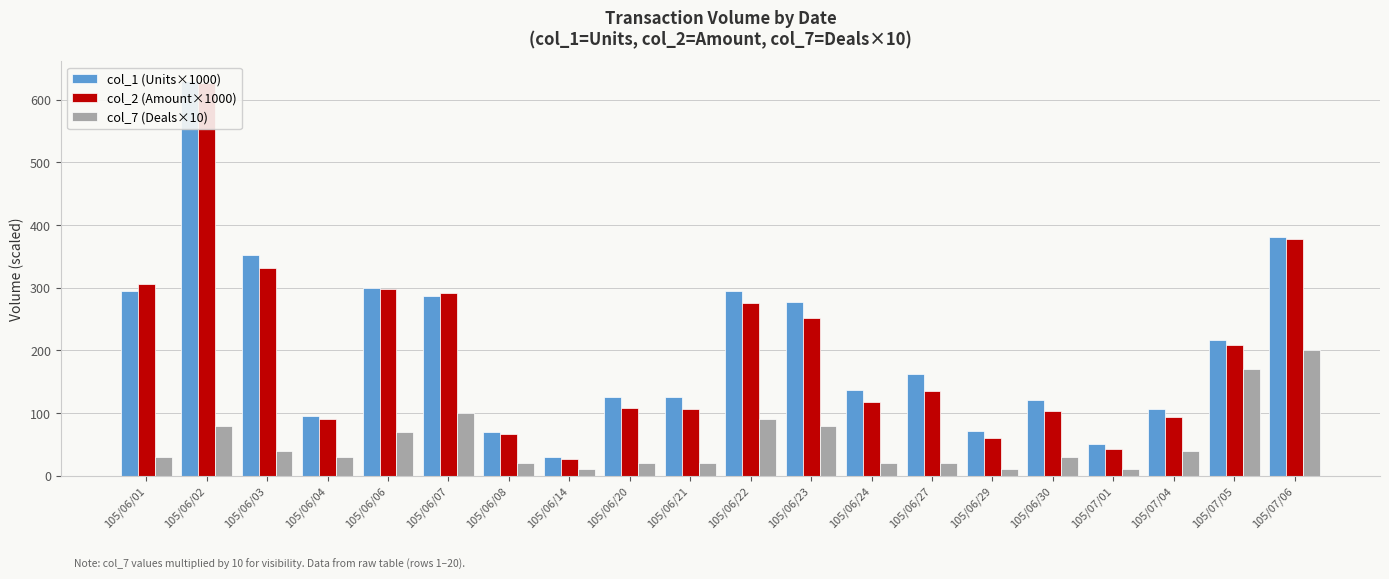

True or false: col_2 (Amount×1000) has a value of 350.6 at 105/06/02.

False